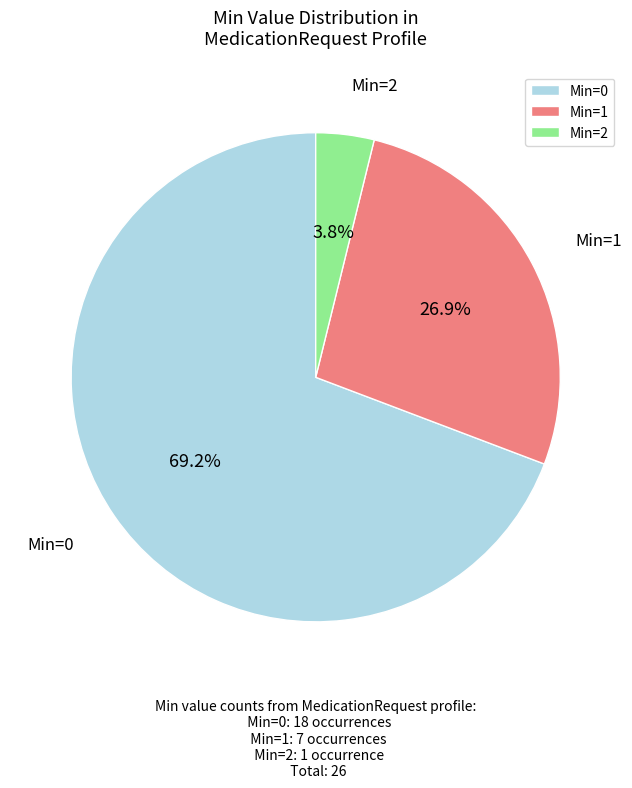

Does Min=0 account for over 50% of the chart?

Yes